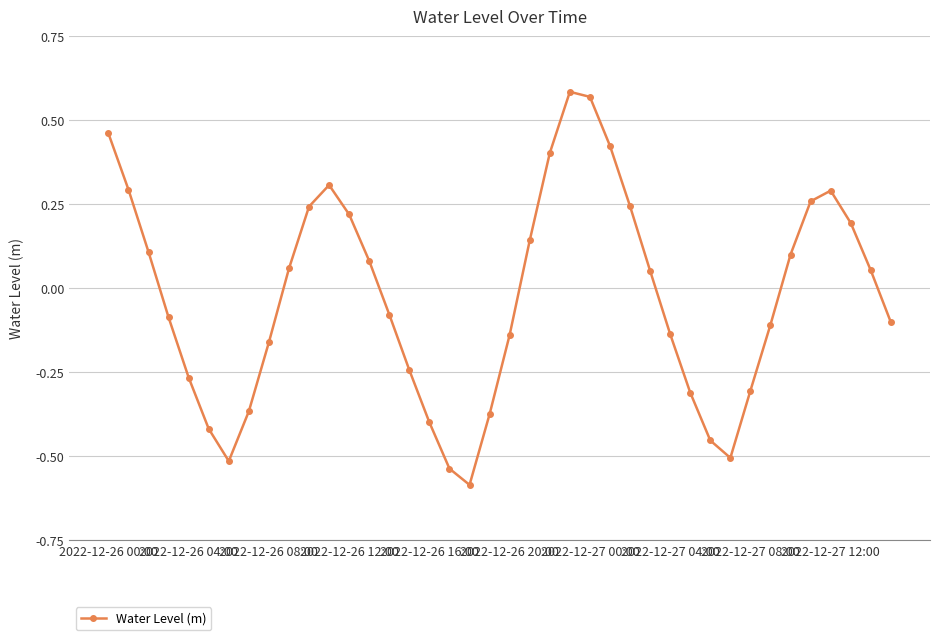

What is the sum of all values?

-1.0